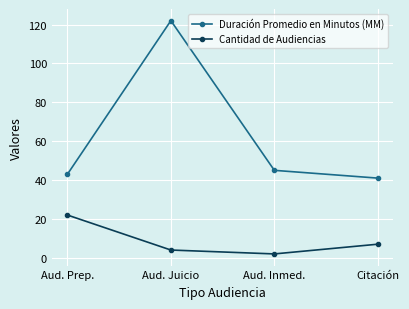

What is the spread (max minus min) of values at Aud. Inmed.?

43